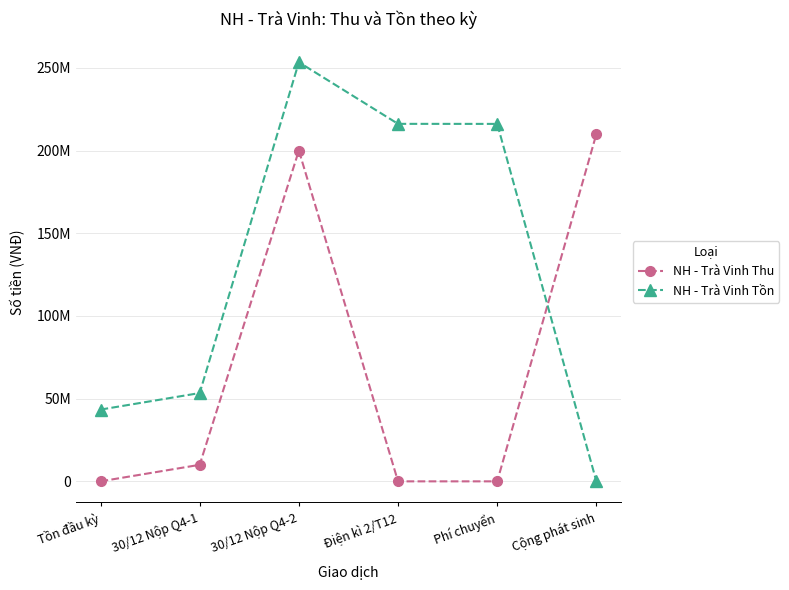

Does the chart have visible grid lines?

Yes